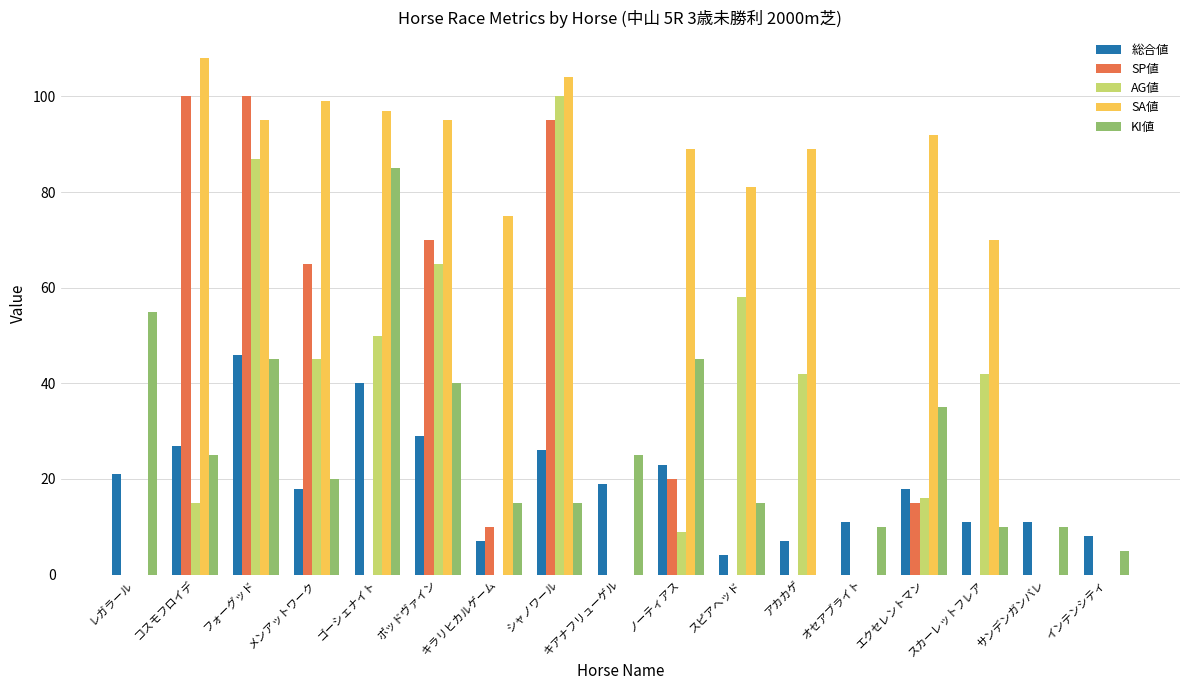

What is the approximate value of SA値 at ポッドヴァイン?

95